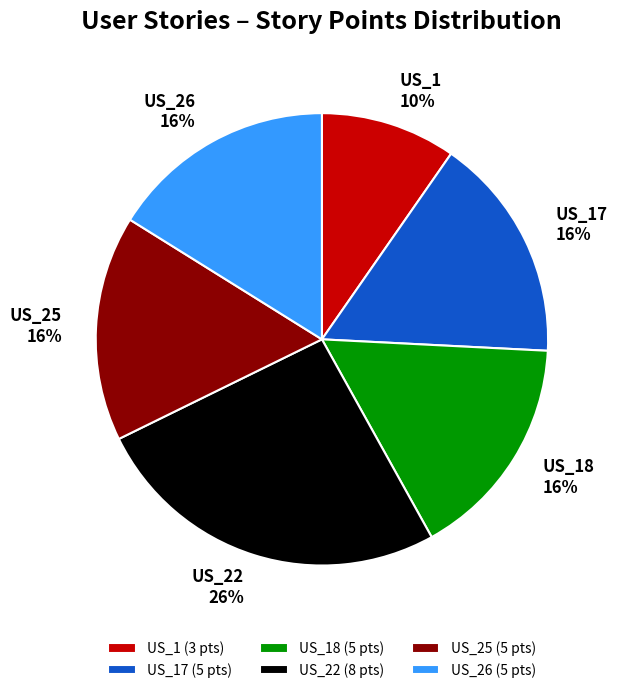

What is the smallest slice in the pie chart?

US_1